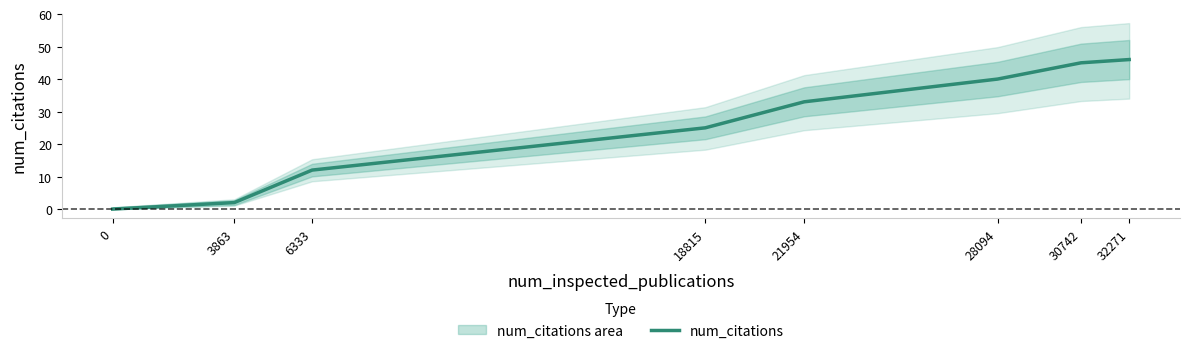

True or false: the data shows 22 at 28094.

False